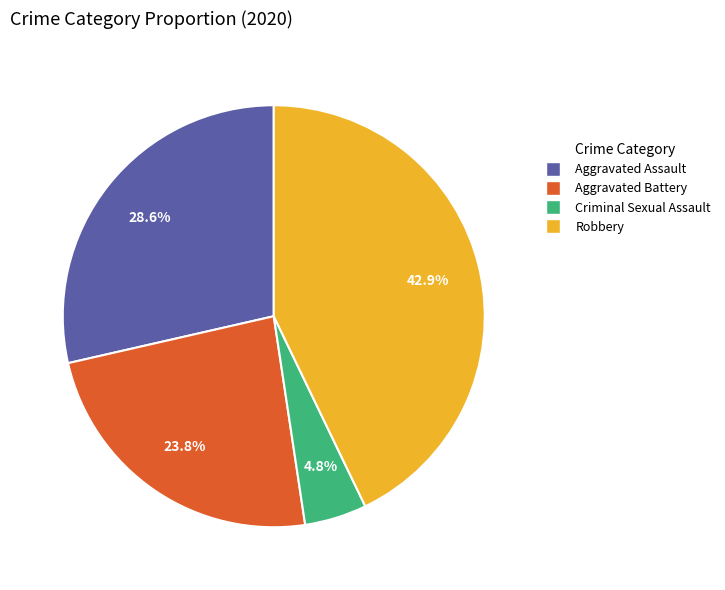

Which category has the smallest portion of the pie?

Criminal Sexual Assault